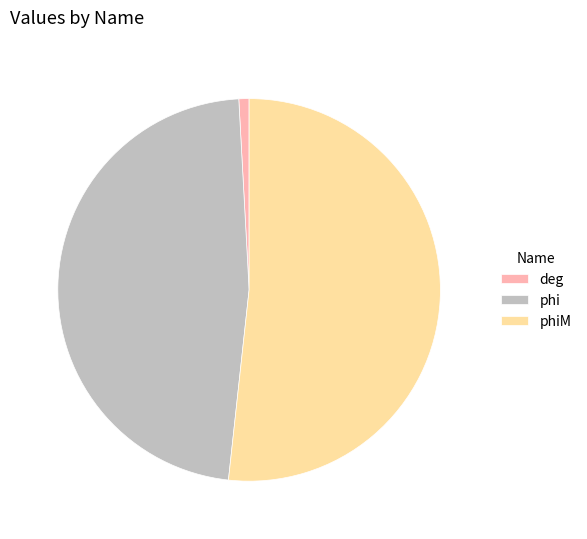

Which category has the smallest portion of the pie?

deg